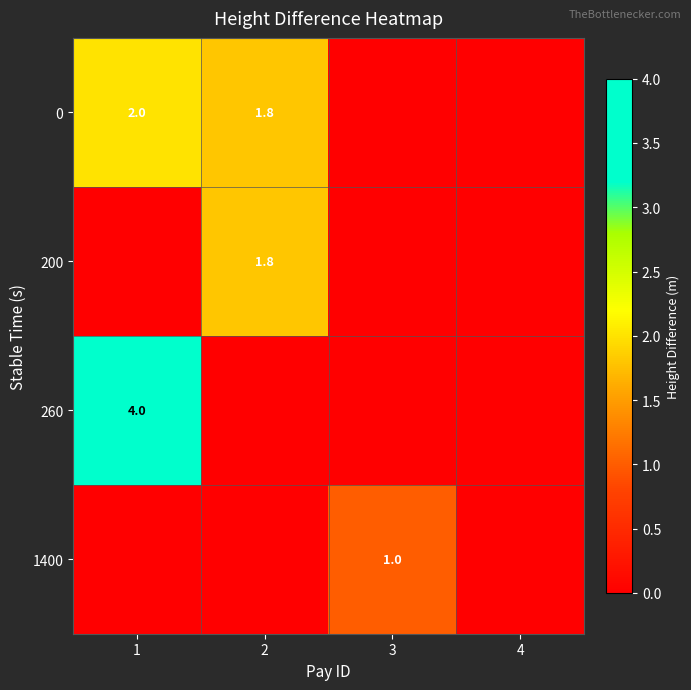

At how many categories does at least one series exceed 2?

1